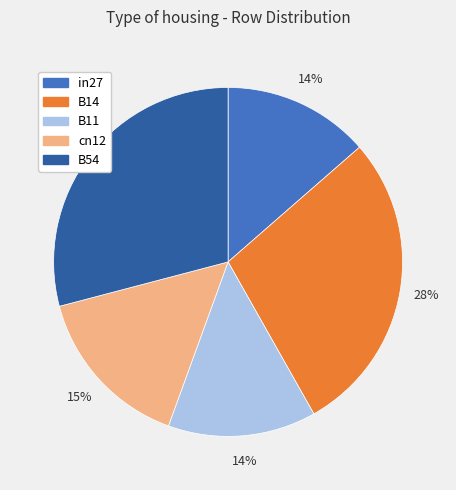

Which slice is the largest?

B54